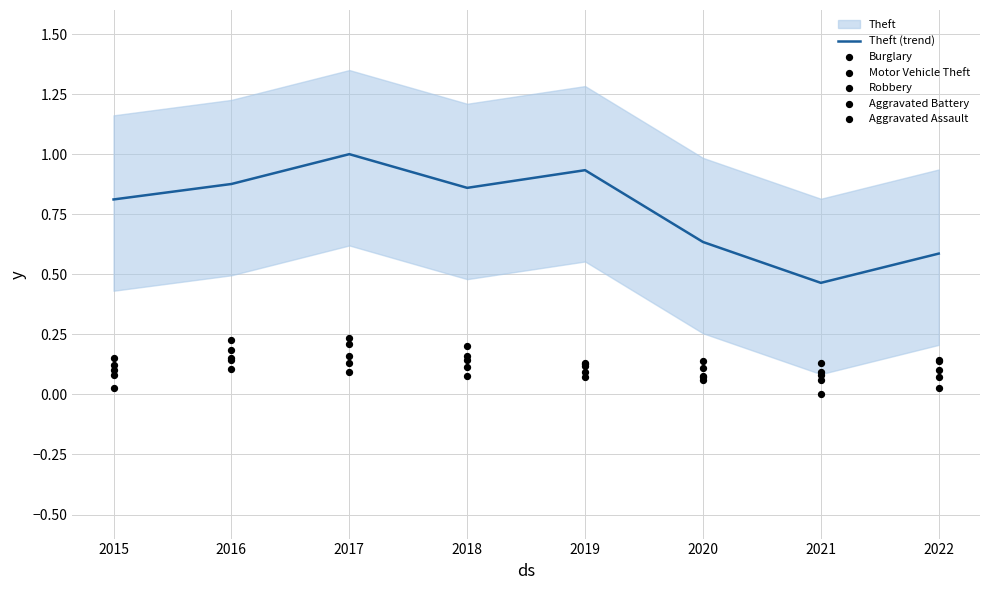

What is the total value across all series at 2021?

0.8